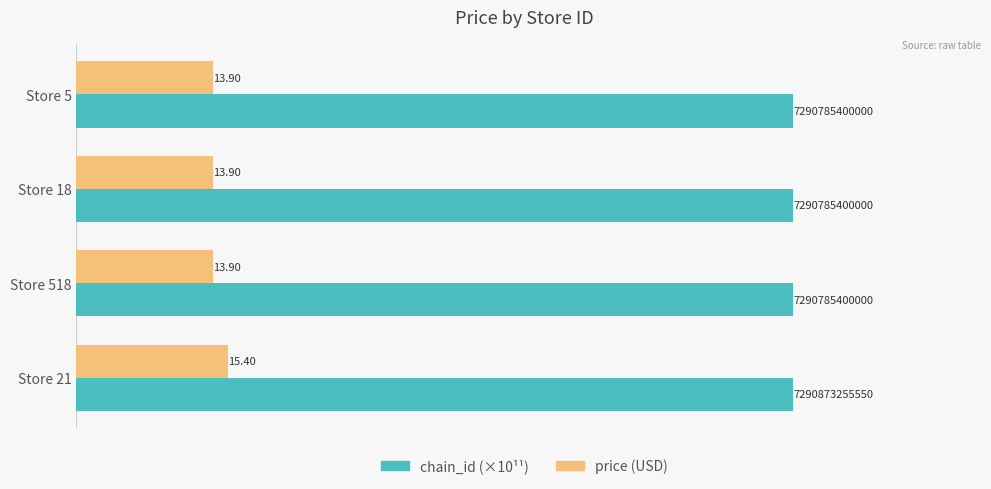

At which category is the sum across all series the highest?

Store 21